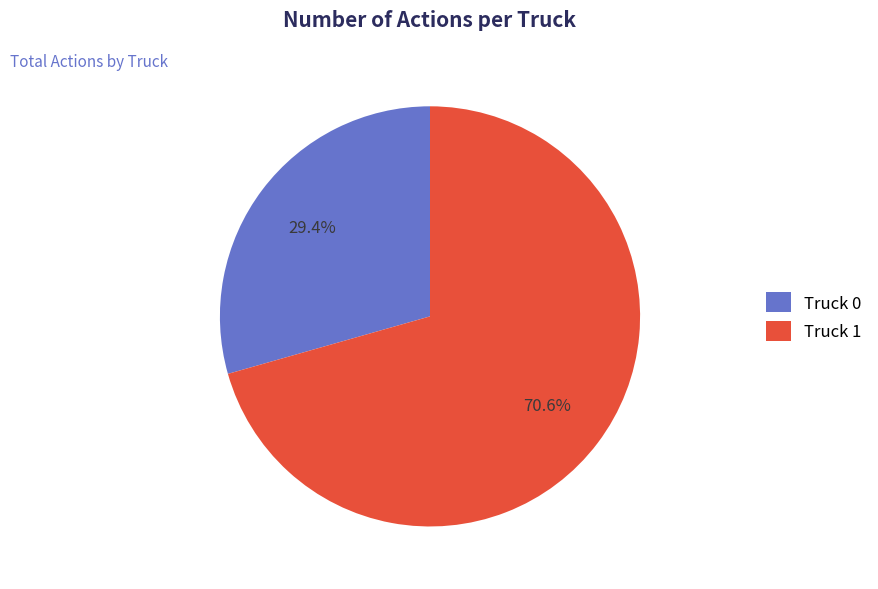

Combined, do Truck 0 and Truck 1 account for over 50%?

Yes